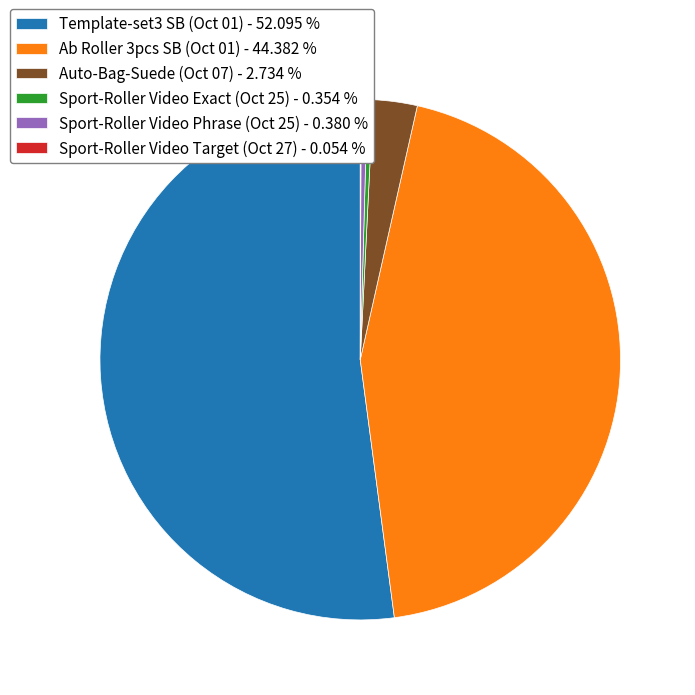

Combined, do Sport-Roller Video Exact (Oct 25) and Template-set3 SB (Oct 01) account for over 50%?

Yes